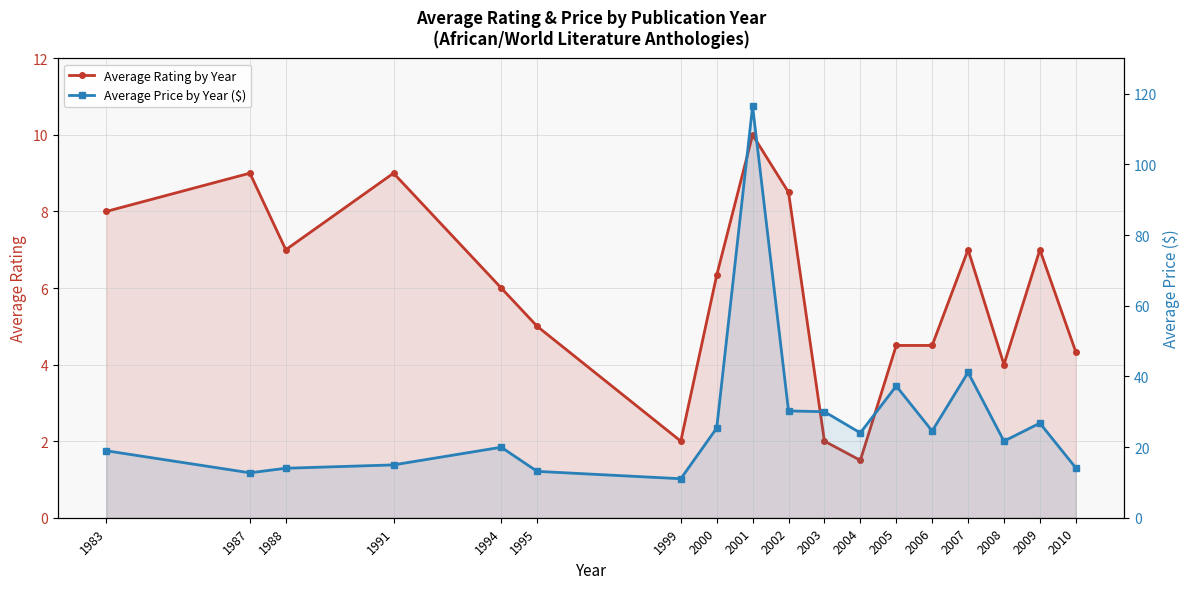

Rank the categories by Average Price by Year ($) value from lowest to highest.

1999, 1987, 1995, 1988, 2010, 1991, 1983, 1994, 2008, 2004, 2006, 2000, 2009, 2003, 2002, 2005, 2007, 2001